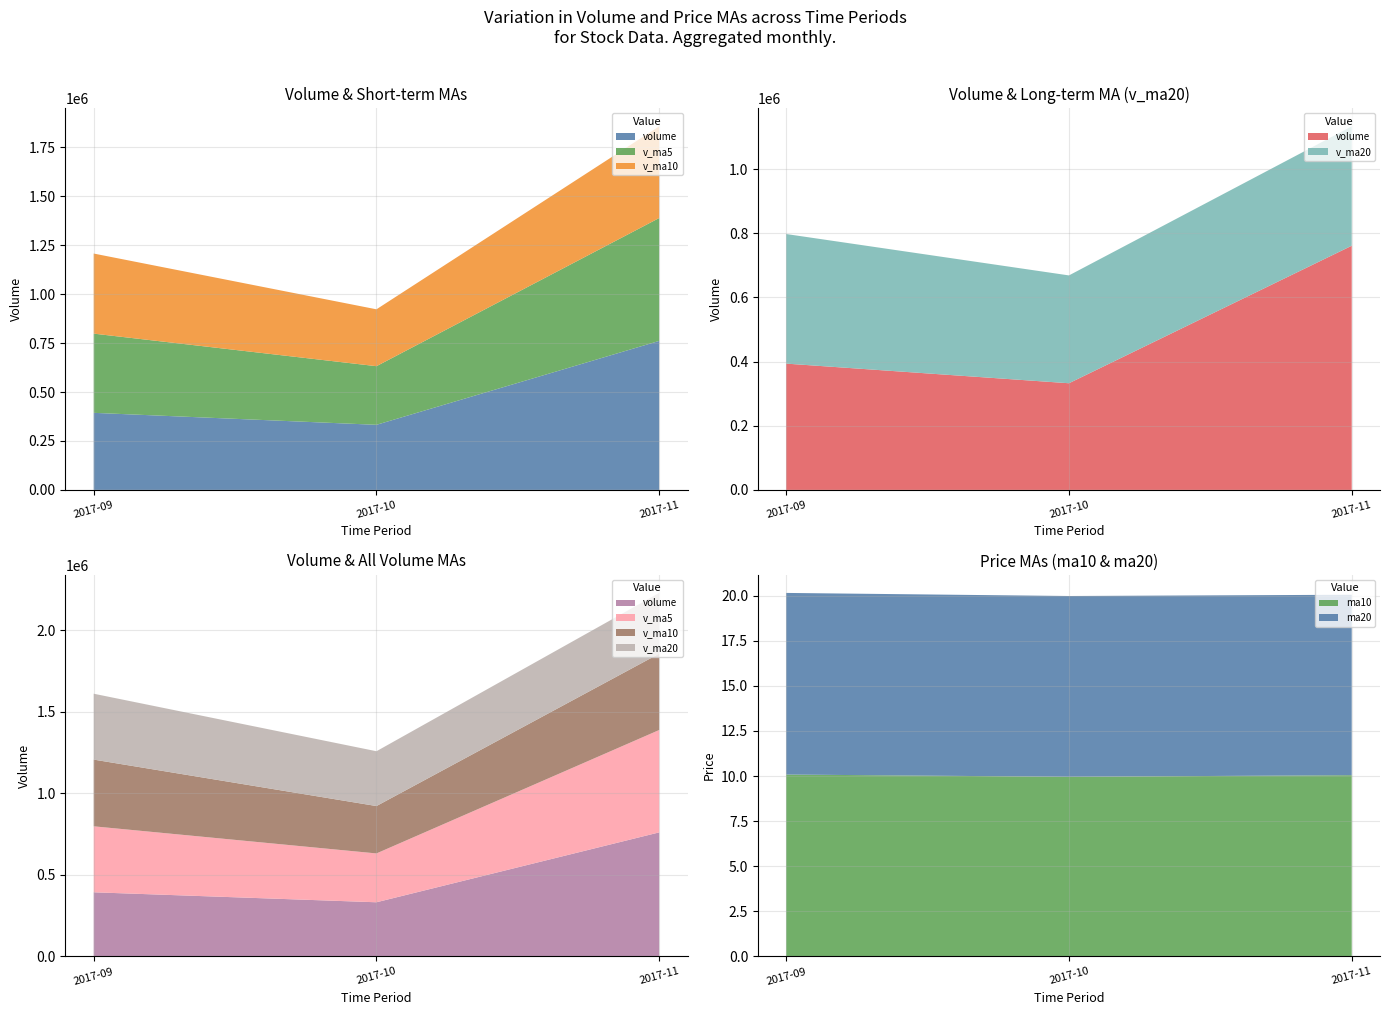

The ma10 series shows 13.6 at 2017-11. True or false?

False